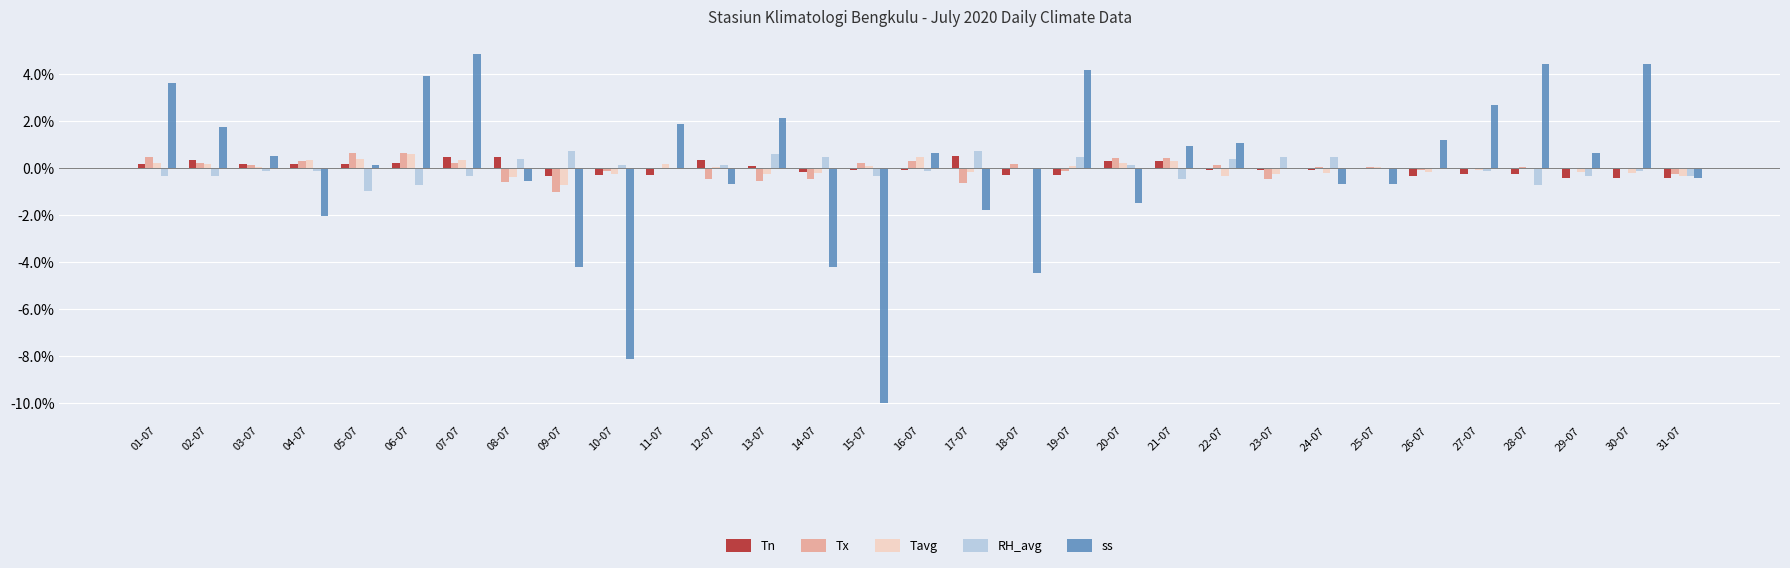

Which series changed the most between 14-07 and 24-07?

ss